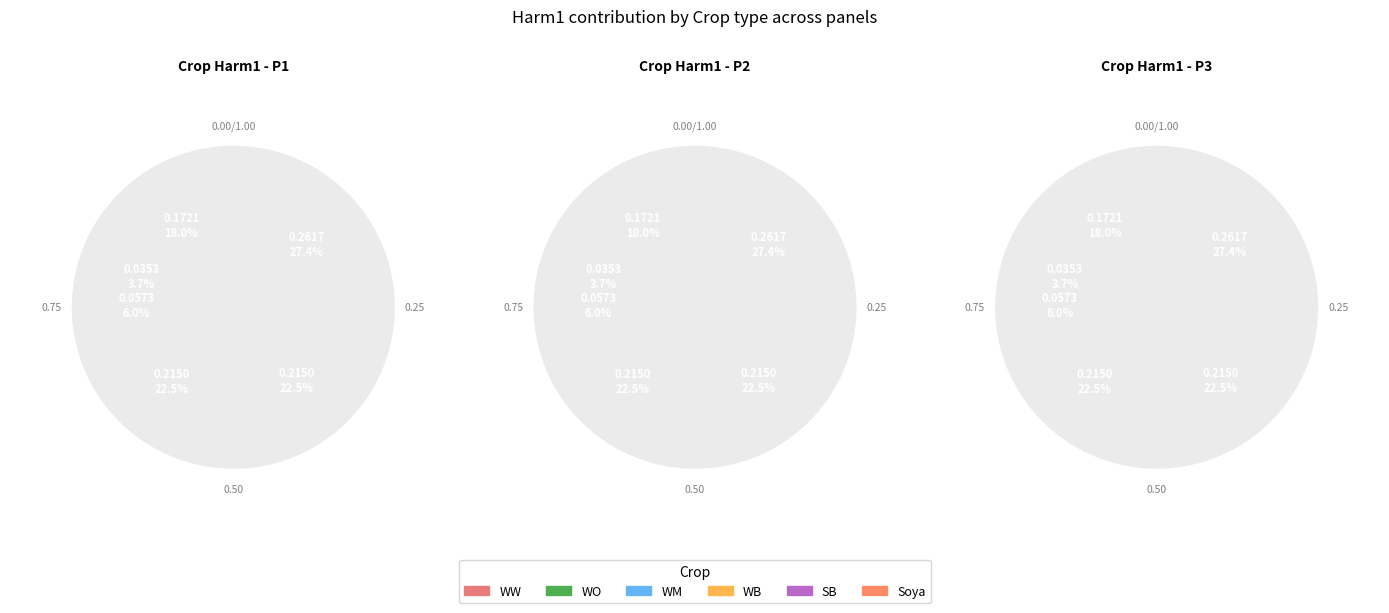

True or false: WM accounts for 16% of the total.

False